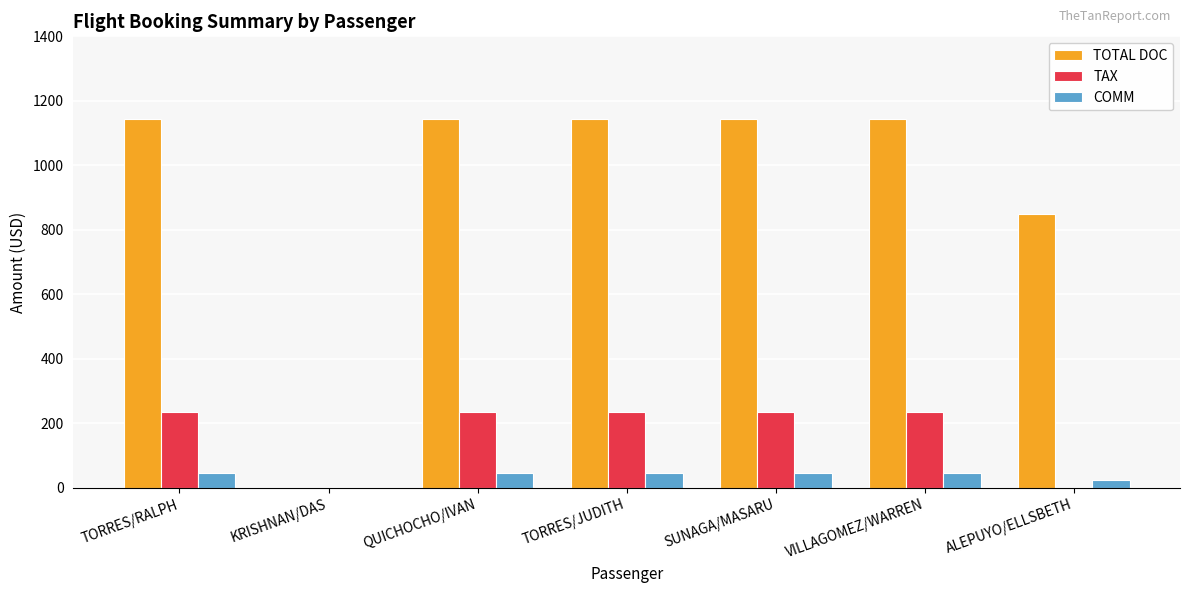

Between TORRES/RALPH and KRISHNAN/DAS, which series saw the biggest shift?

TOTAL DOC